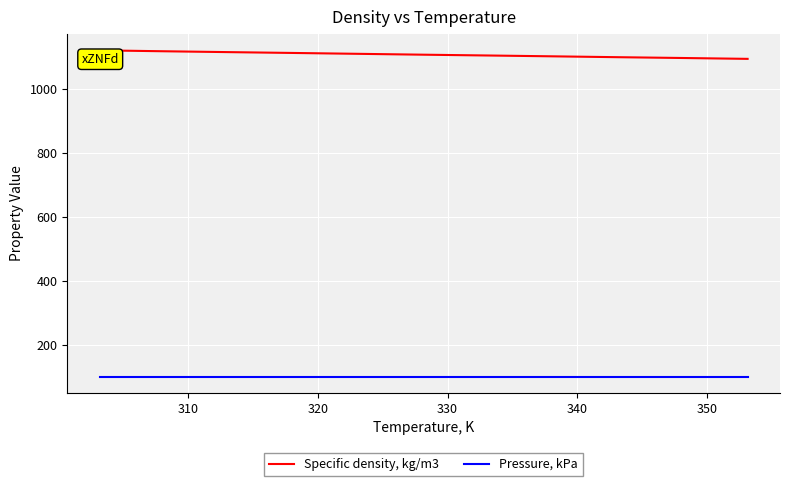

Rank the series by their maximum value, from lowest to highest.

Pressure, kPa, Specific density, kg/m3